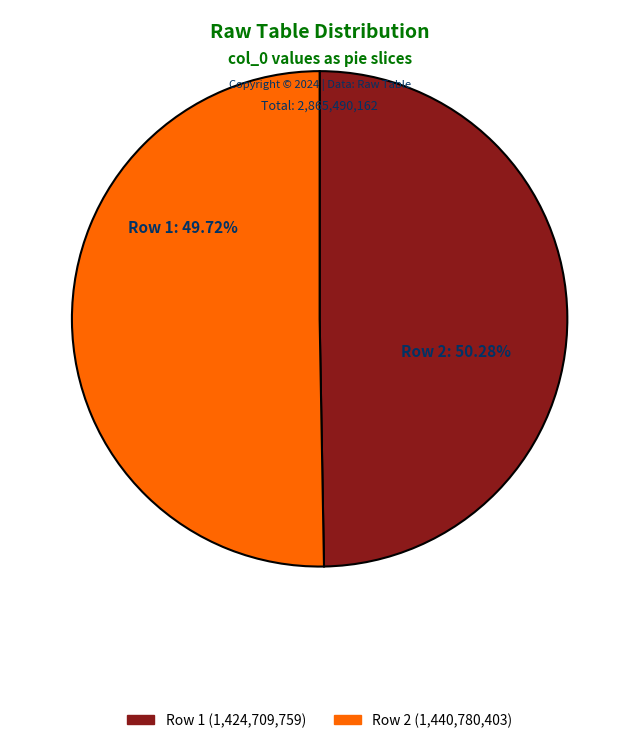

How much of the chart is everything except 1440780403?

49.7%